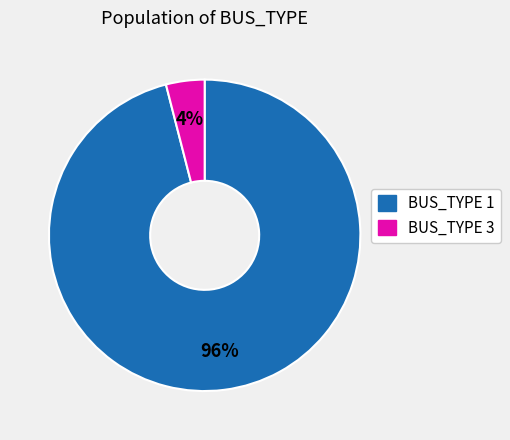

Is there any slice that represents more than half of the pie?

Yes